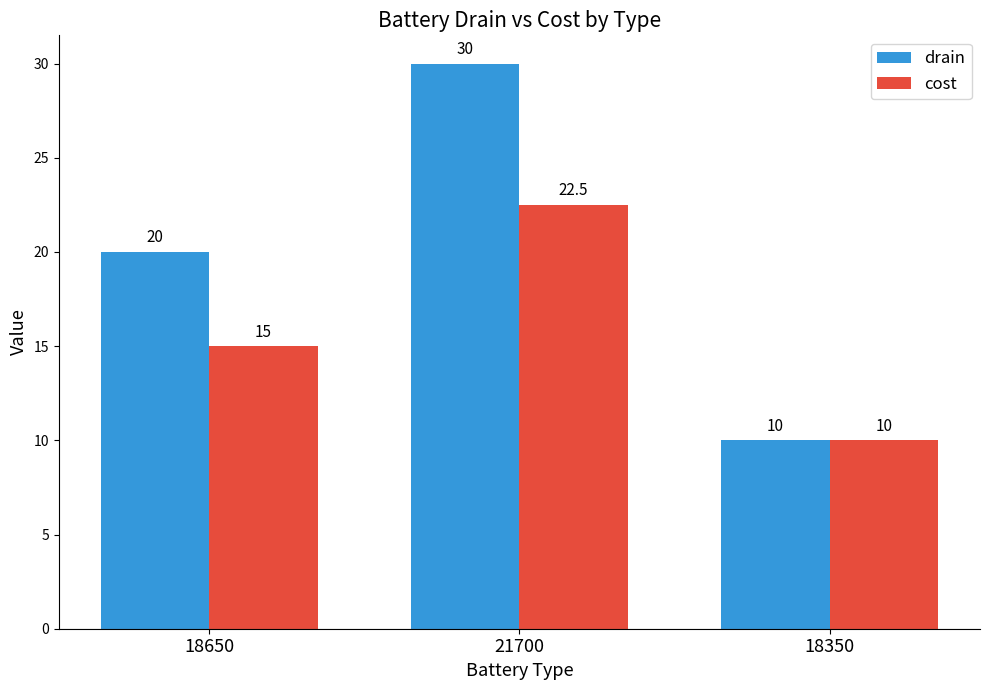

Rank the series by their maximum value, from lowest to highest.

cost, drain